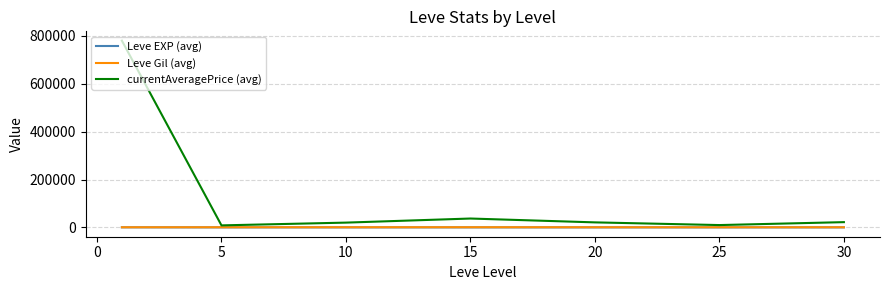

Does the chart display data point markers on the line(s)?

No